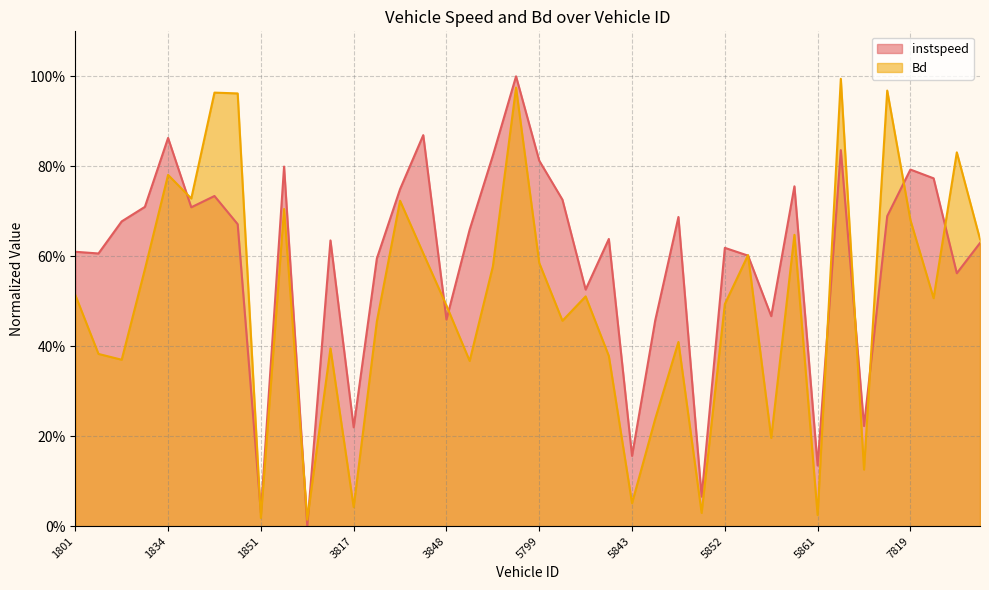

Read the instspeed value at 5861.

0.1